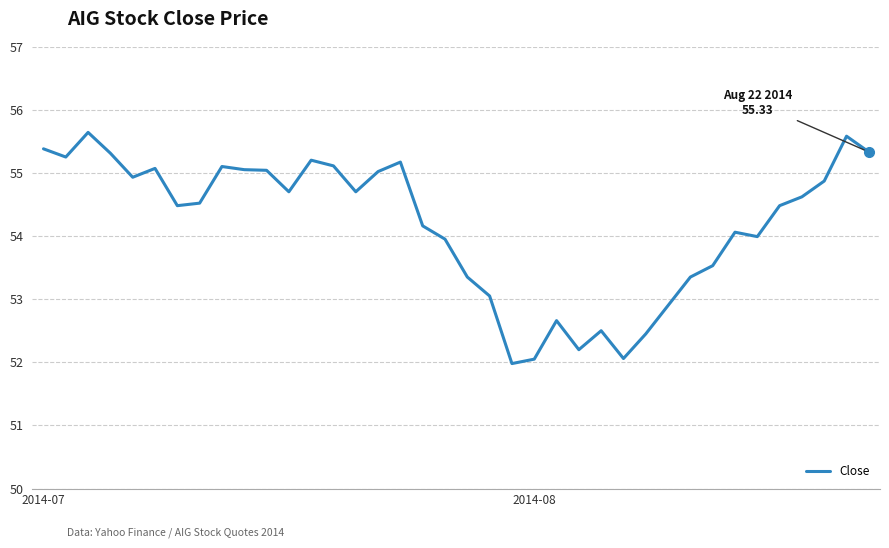

What is the greatest value displayed?

55.6